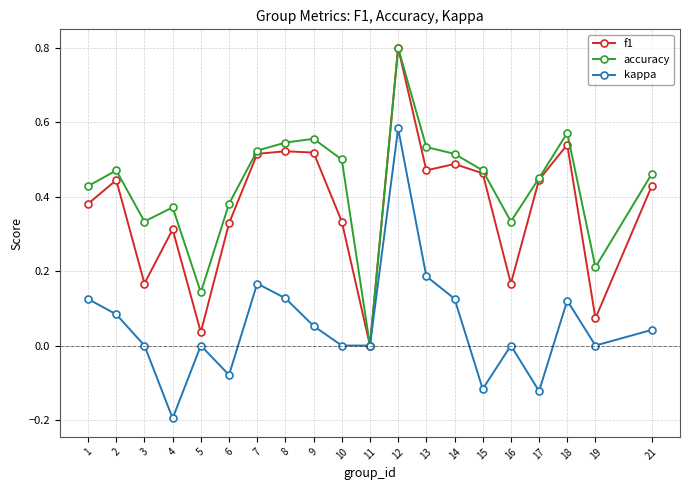

How many positive values does the f1 series have?

19